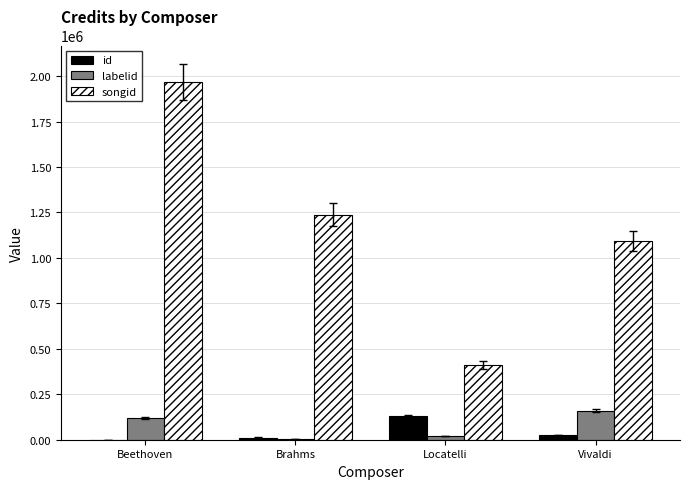

The value of labelid at Vivaldi is 79843. True or false?

False